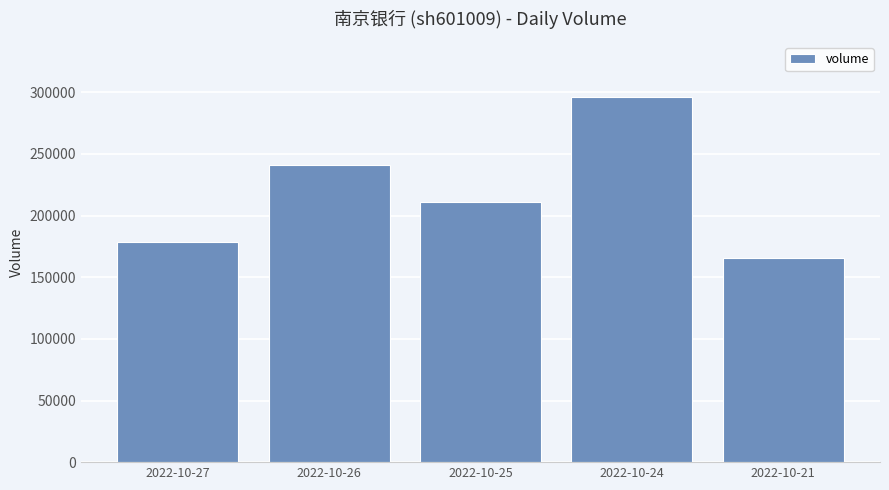

List the labels in order of value, largest first.

2022-10-24, 2022-10-26, 2022-10-25, 2022-10-27, 2022-10-21